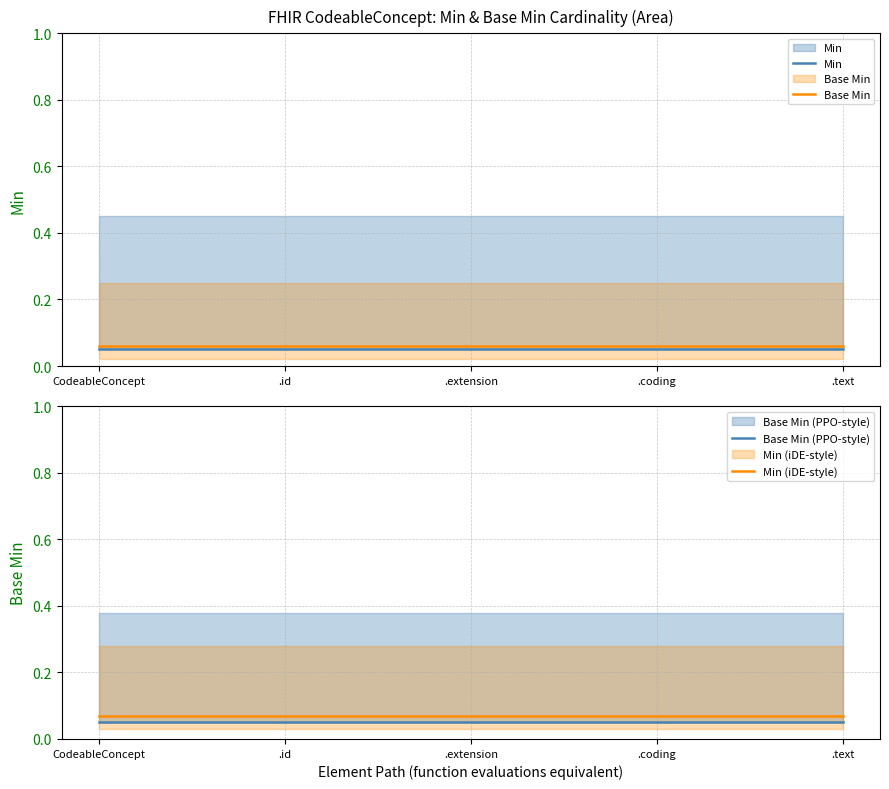

Reading right to left, extract all data points from this chart.

Min: 0.1	0.1	0.1	0.1	0.1
Base Min: 0.1	0.1	0.1	0.1	0.1
Base Min (PPO-style): 0.1	0.1	0.1	0.1	0.1
Min (iDE-style): 0.1	0.1	0.1	0.1	0.1